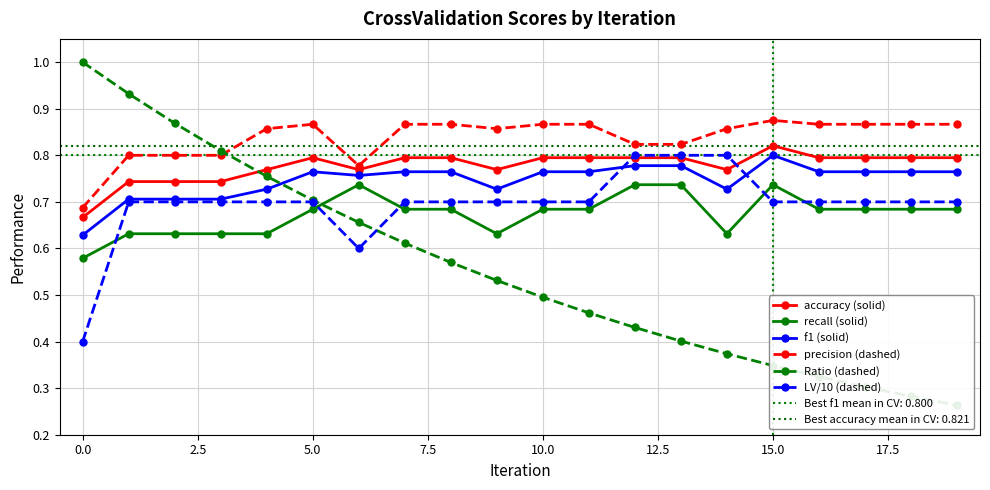

True or false: f1 (solid) has more than 0 interior local peaks.

True